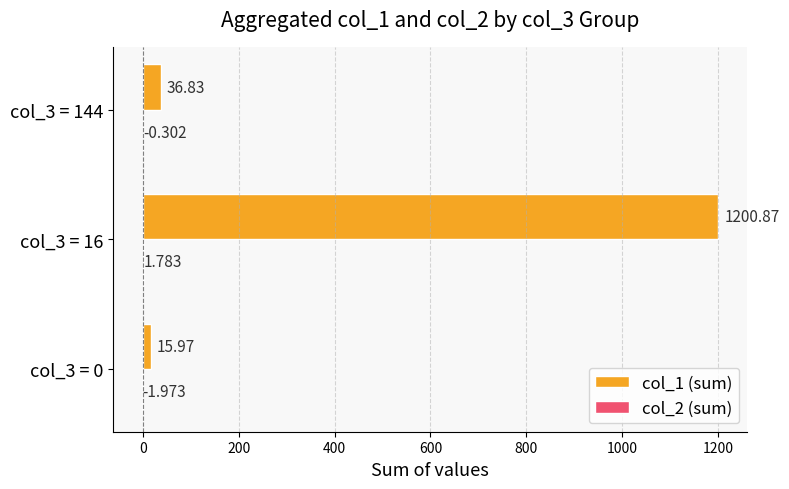

Which series has the largest total across all categories?

col_1 (sum)